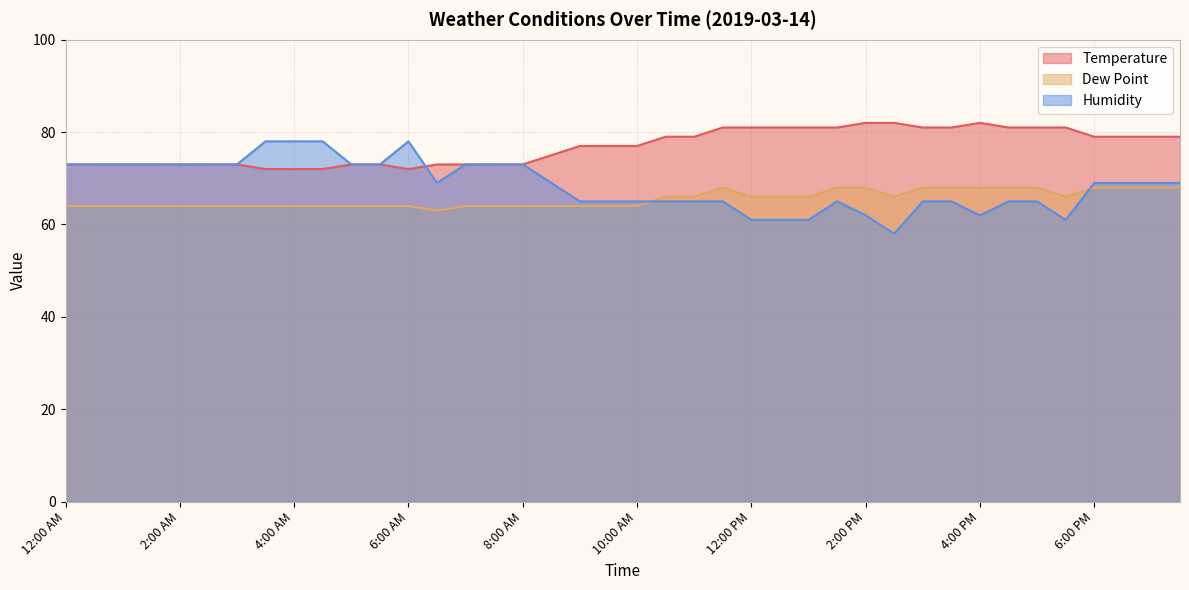

What is the difference between the highest and lowest values at 9:30 AM?

13